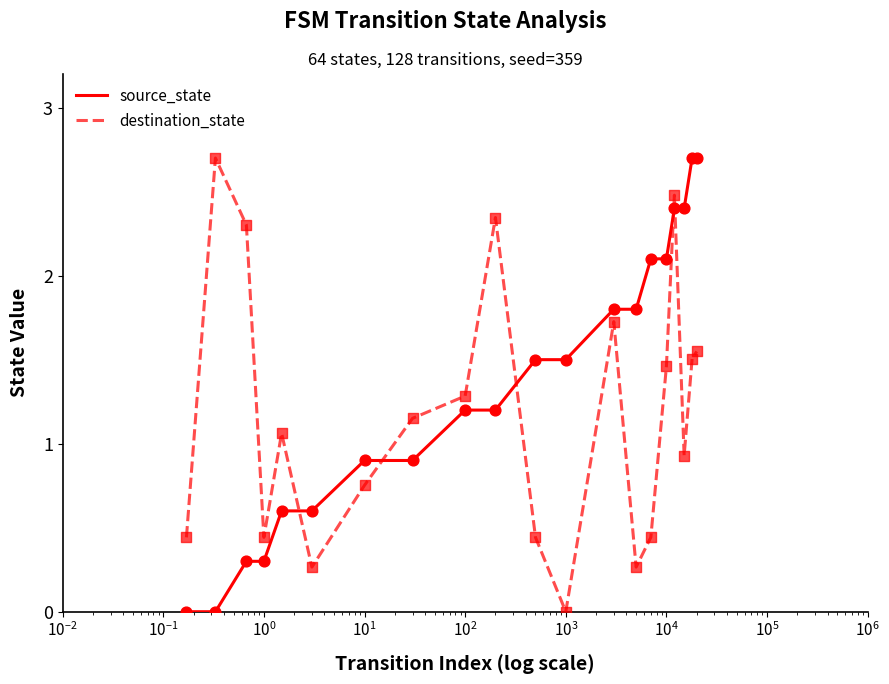

Which series has the largest total across all categories?

source_state